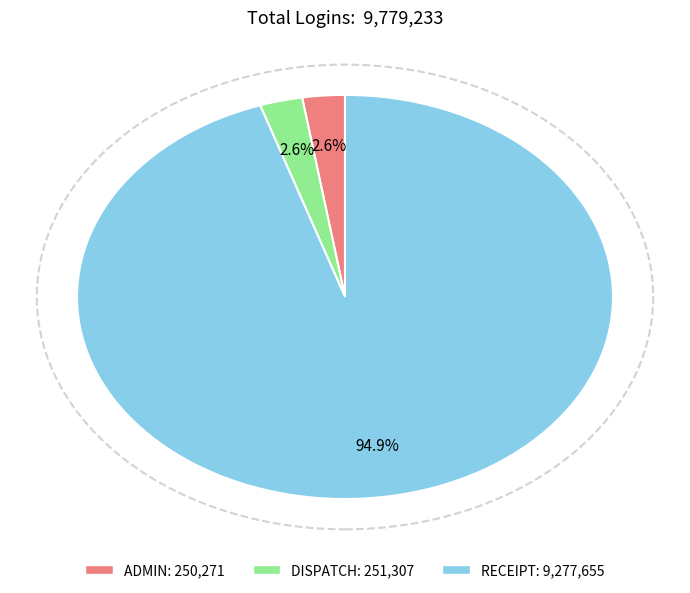

Which category has the biggest portion of the pie?

RECEIPT